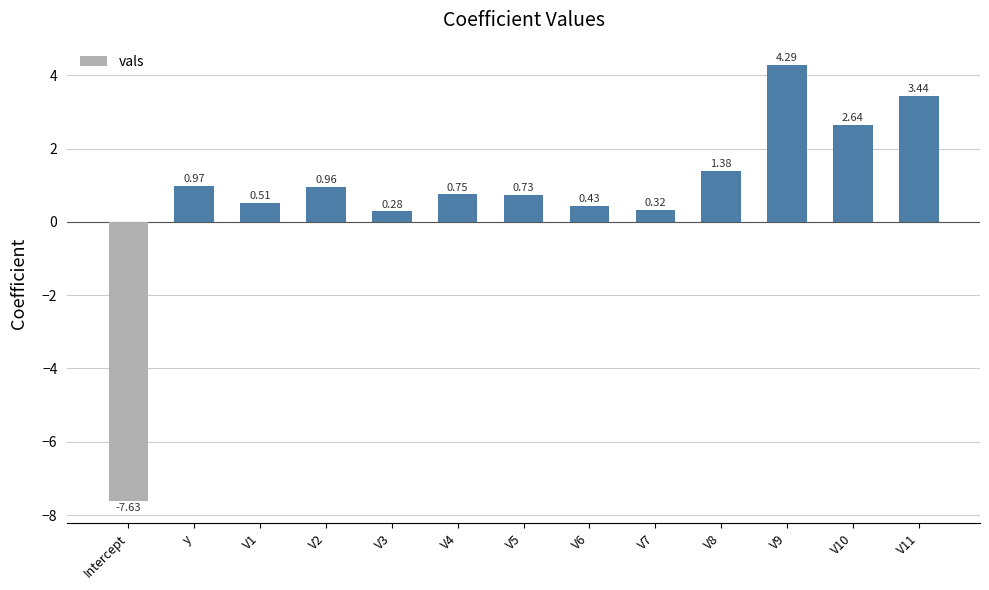

What is the label of the 11th bar from the left?

V9